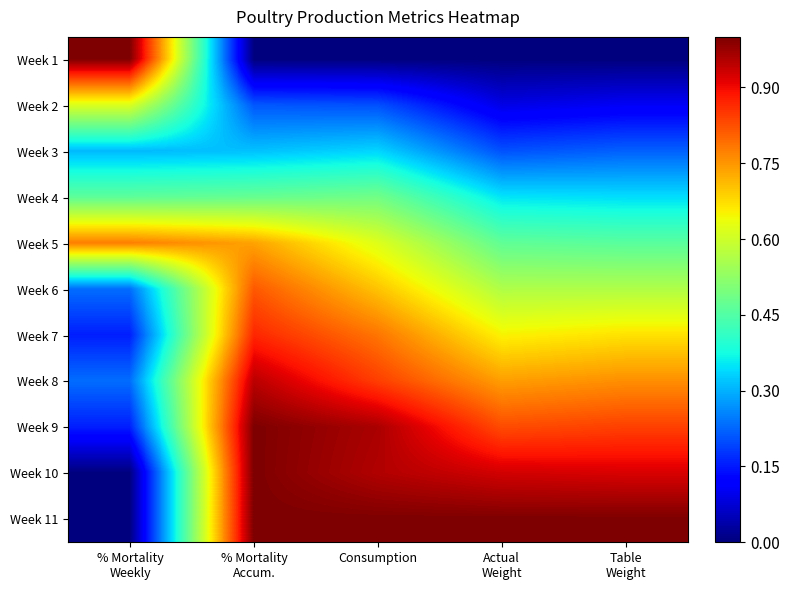

At how many categories does at least one series exceed 0?

5